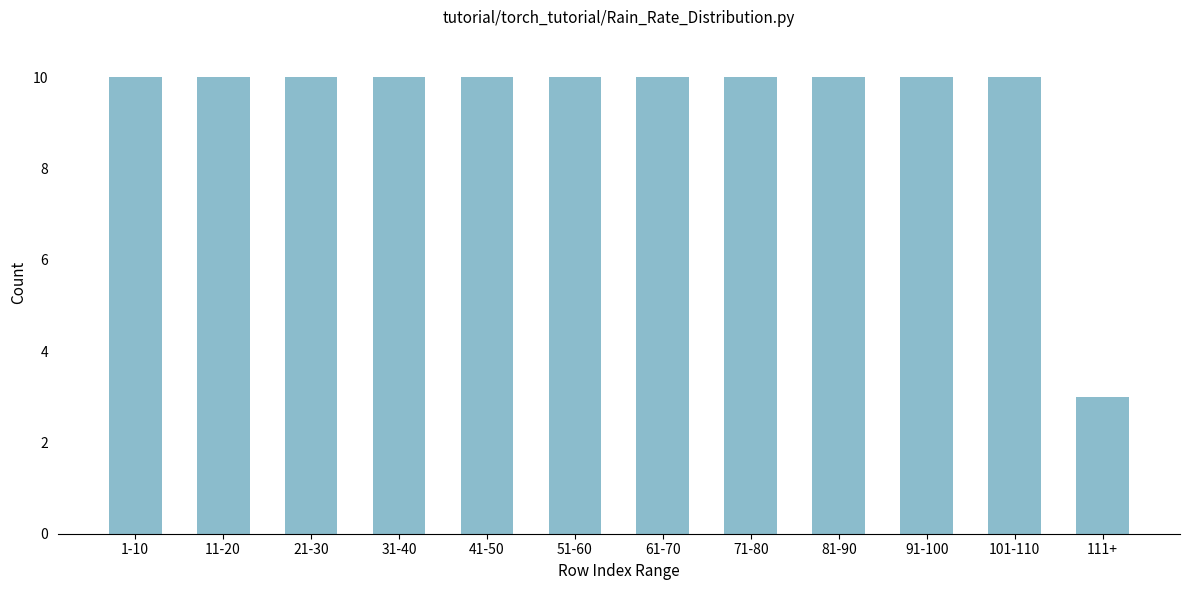

Reading right to left, what are all the values shown in this chart?

111+=3	101-110=10	91-100=10	81-90=10	71-80=10	61-70=10	51-60=10	41-50=10	31-40=10	21-30=10	11-20=10	1-10=10